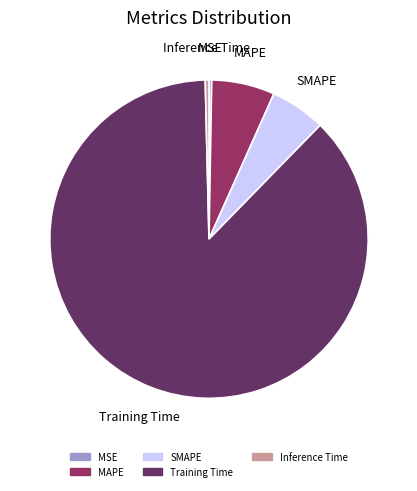

Is it true that SMAPE is 6% of the pie?

True